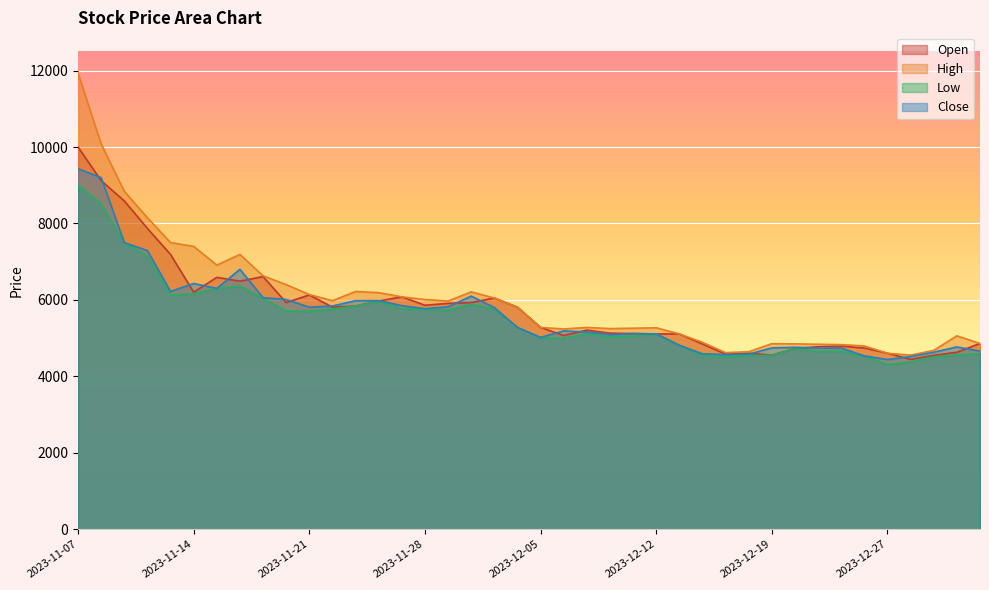

Does the chart display data point markers on the line(s)?

No